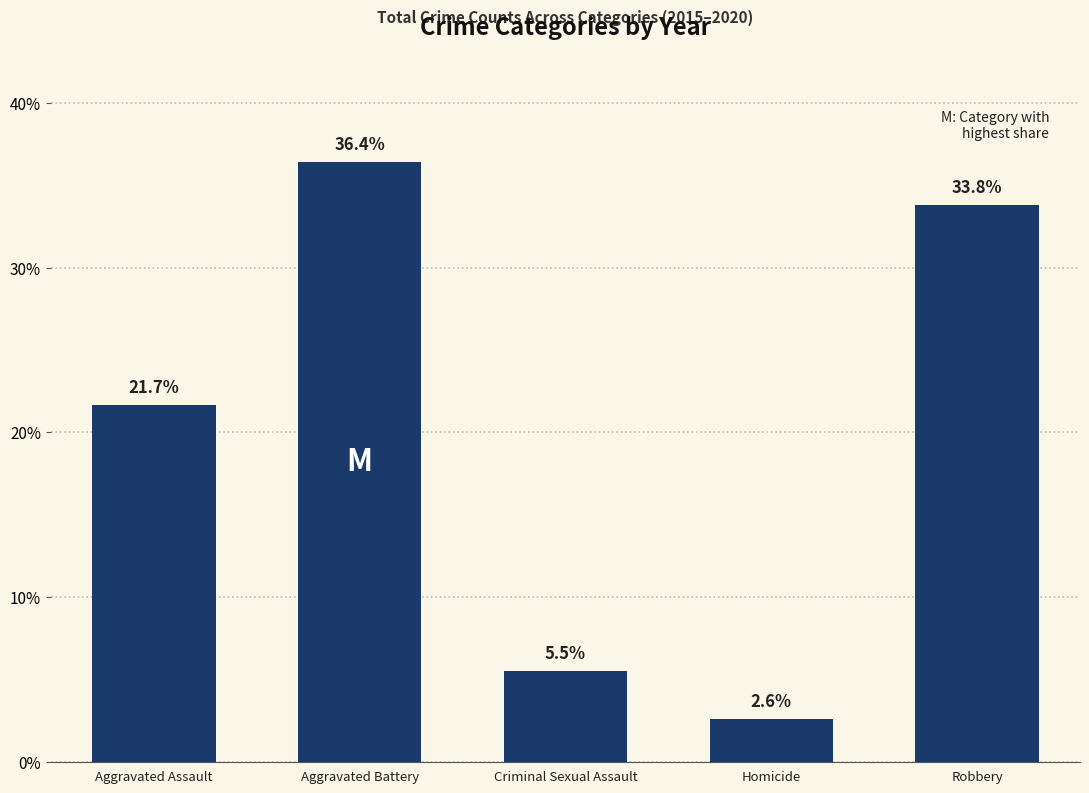

Where is the data nearest to the value 19?

Aggravated Assault